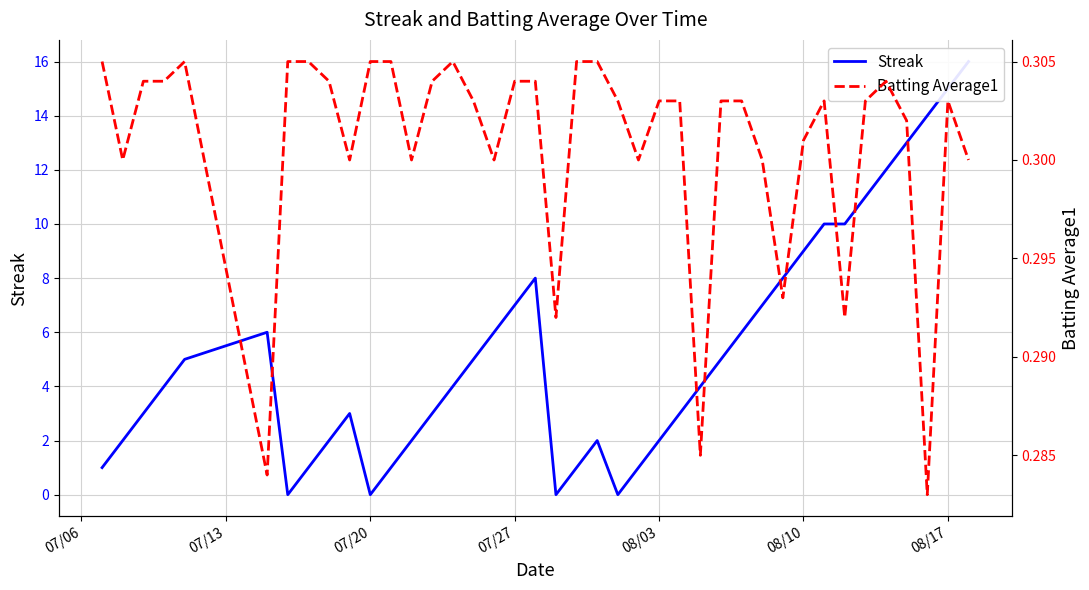

How many series are shown in this chart?

2